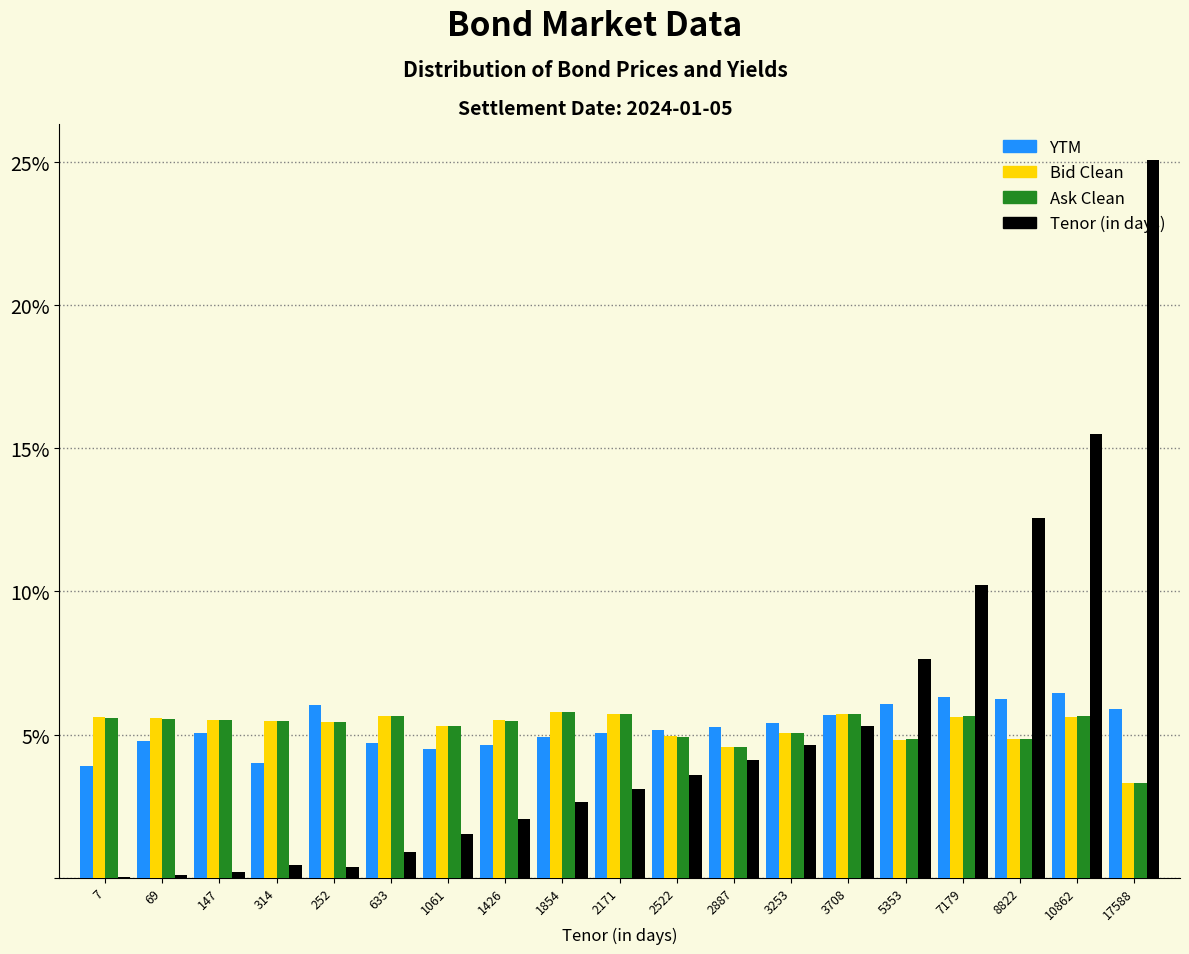

Are the bars grouped side by side (vs. stacked)?

Yes